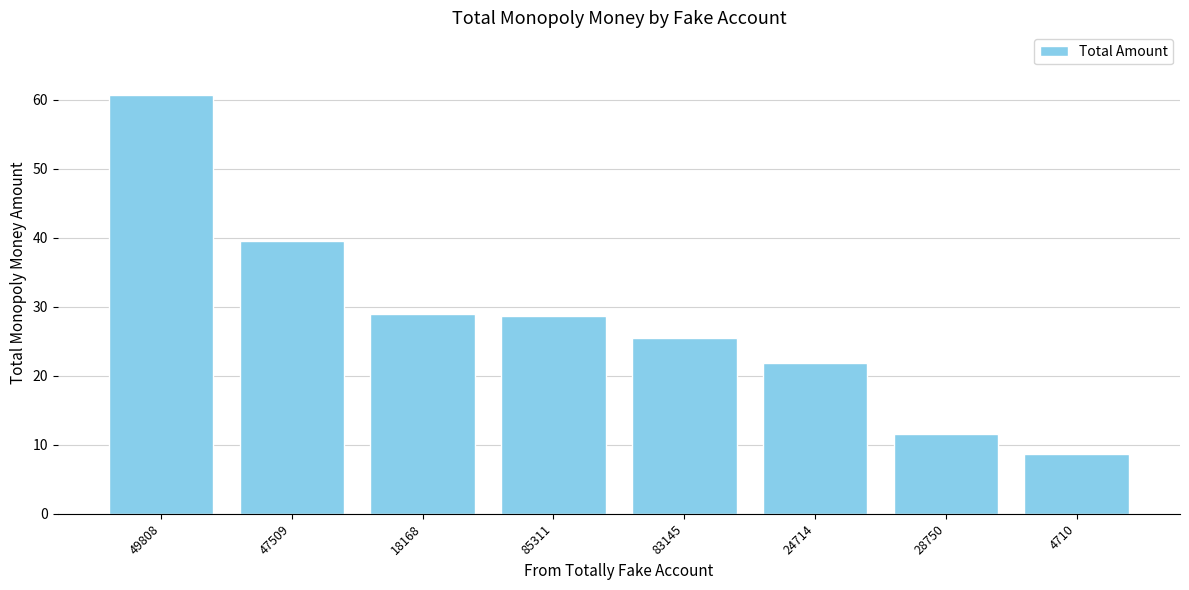

What is the average value?

28.2